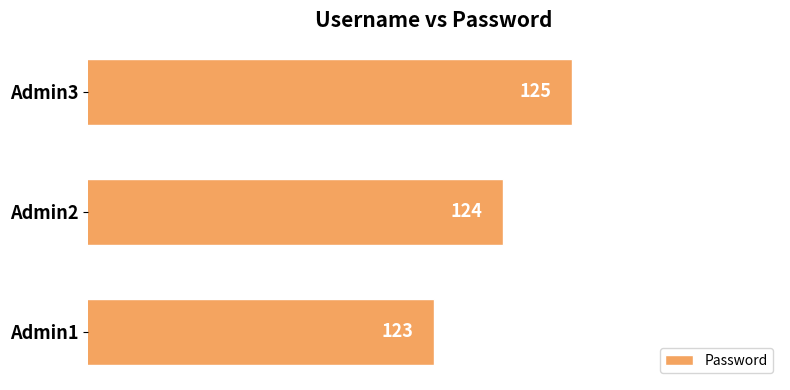

Reading bottom to top, transcribe all the data shown in this chart.

Admin1=123	Admin2=124	Admin3=125